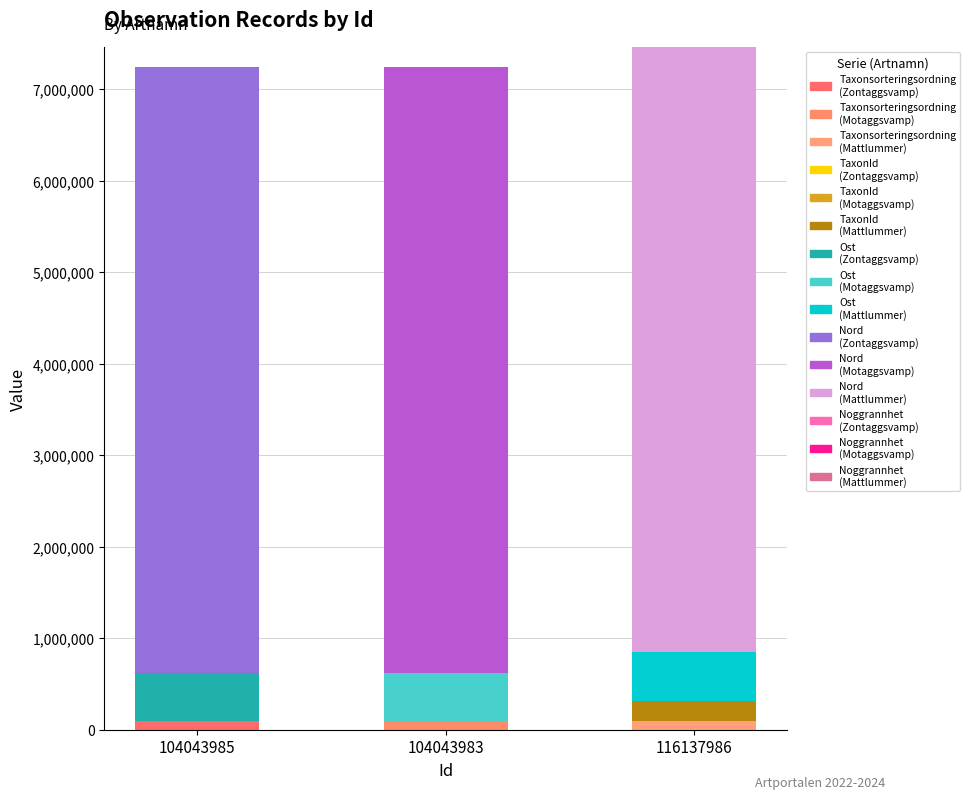

Read the Noggrannhet value at 104043985, to the nearest 10.

10